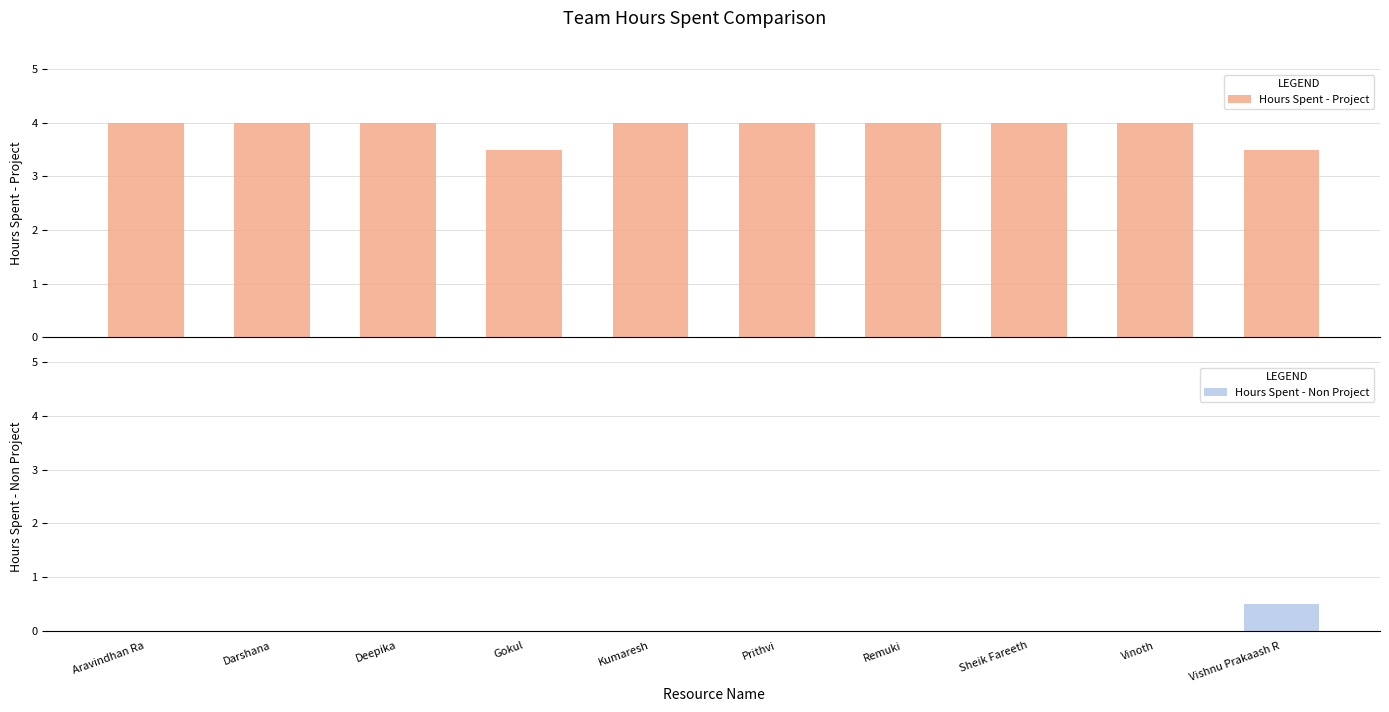

At how many categories does at least one series exceed 2?

10